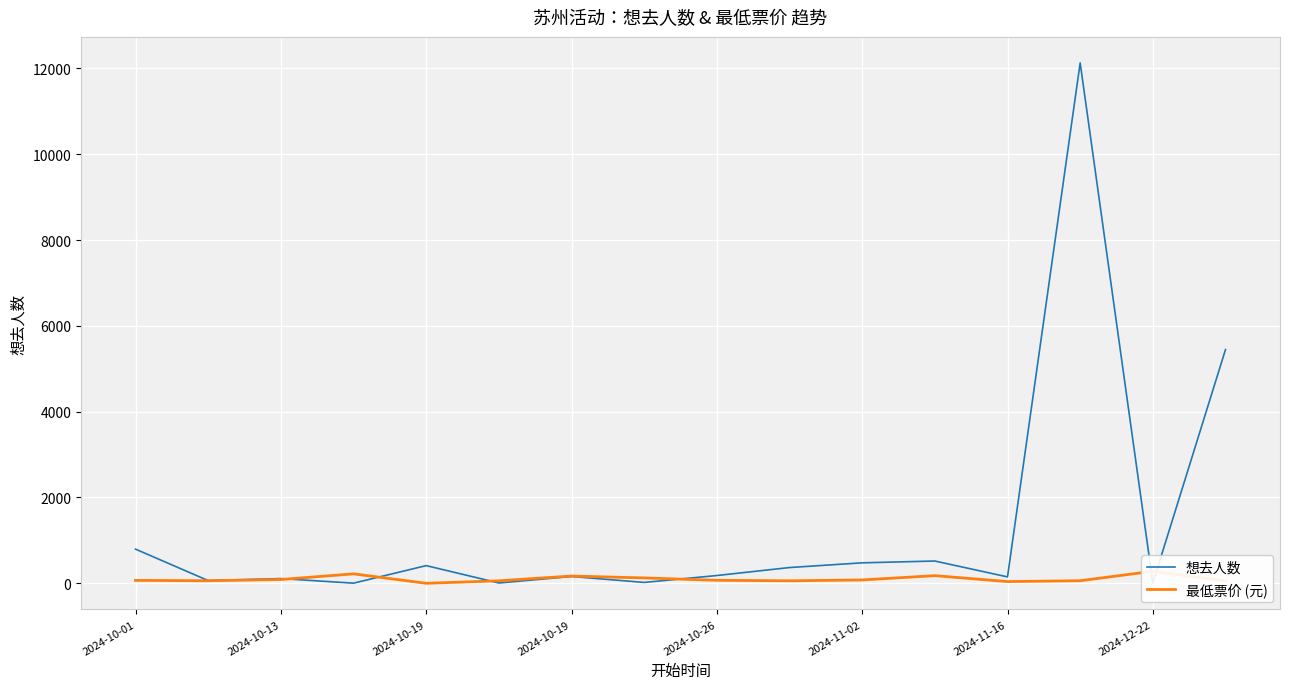

What is the sum of all 想去人数 values?

20847